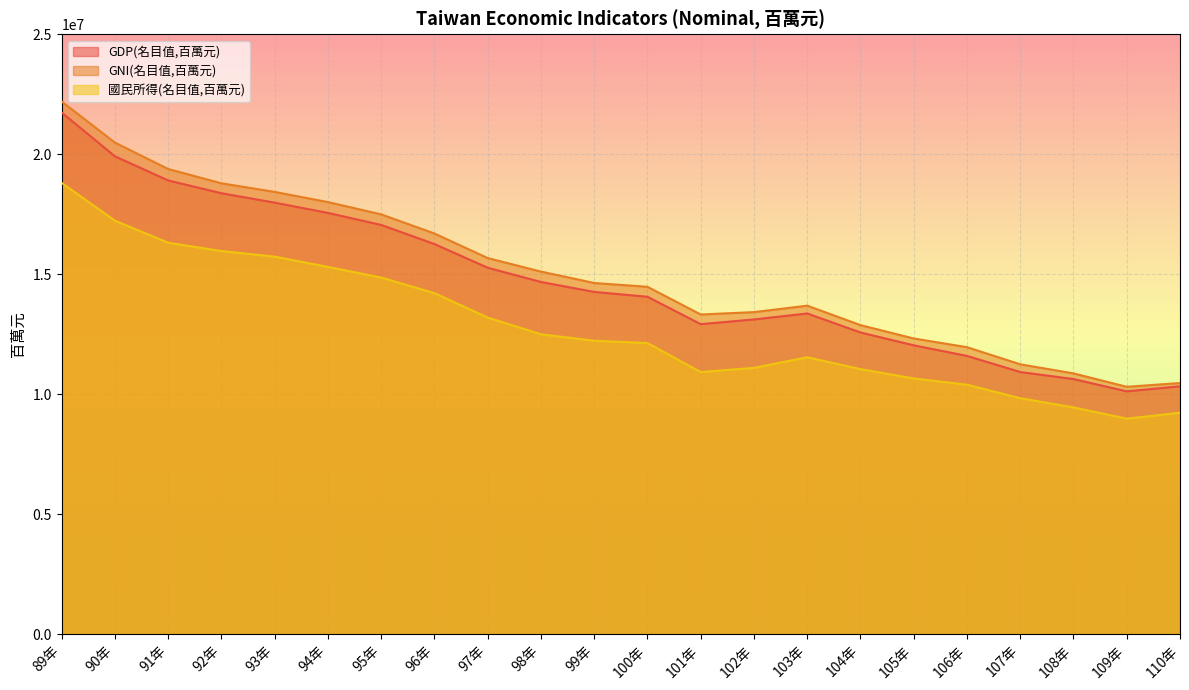

At which label does GNI(名目值,百萬元) first exceed 14634307?

89年